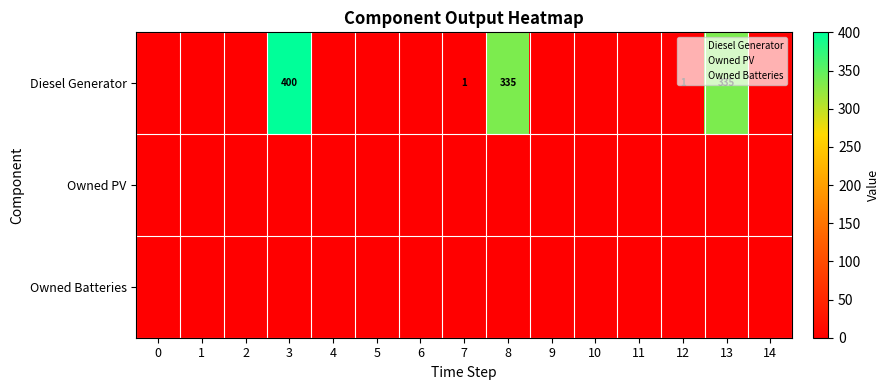

The Diesel Generator series shows -177 at 10. True or false?

False